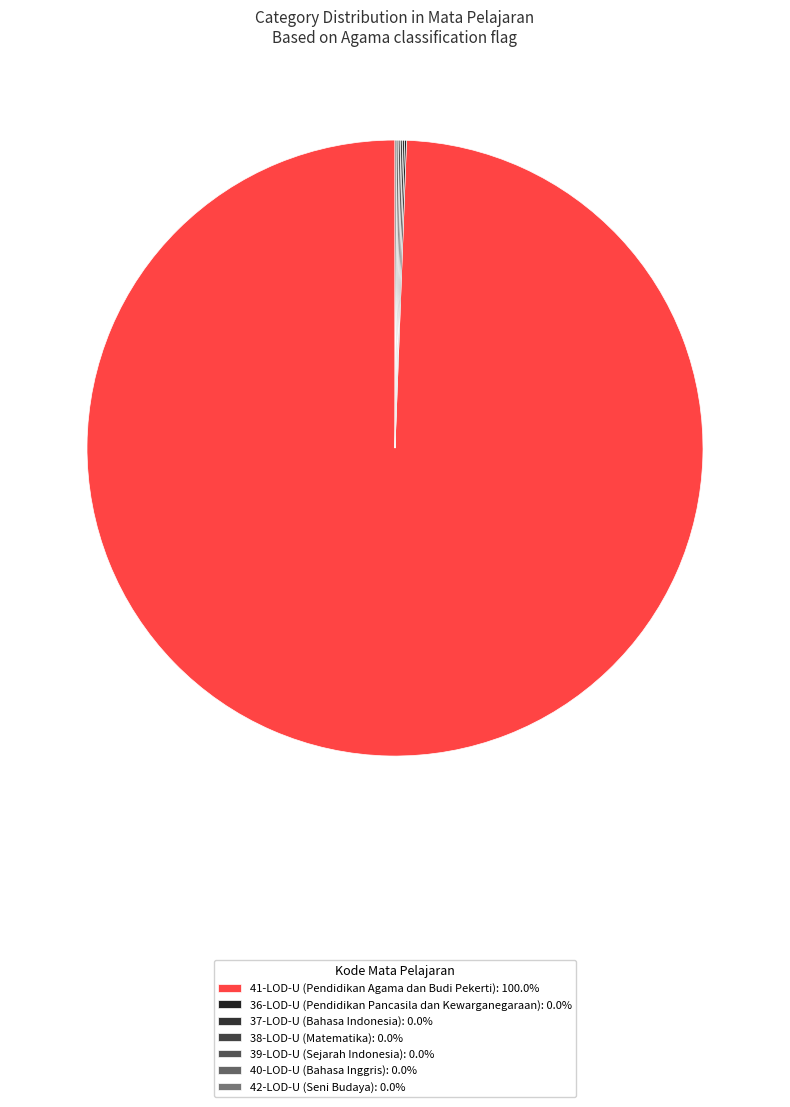

Do 41-LOD-U and 37-LOD-U together represent more than half of the pie?

Yes